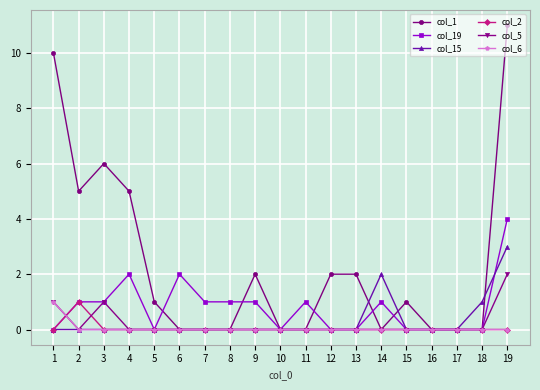

What is the greatest value displayed?

11